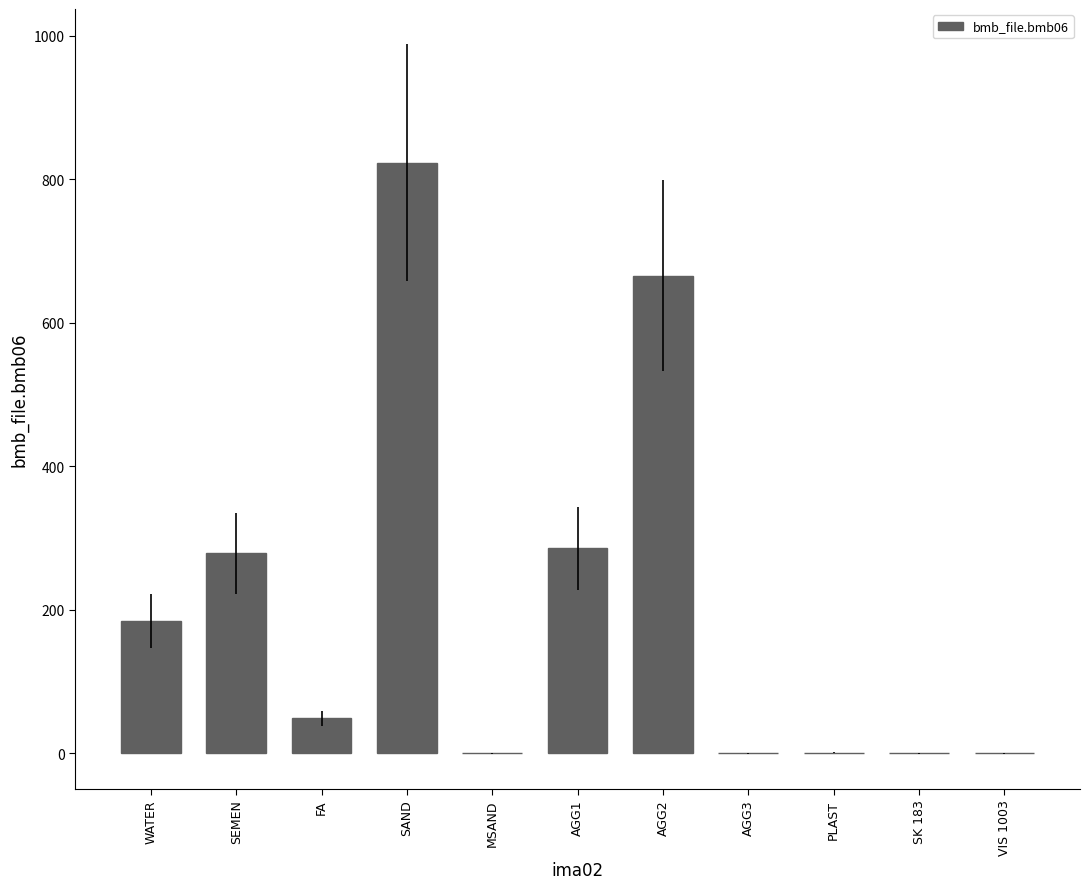

What is the sum of the values at AGG3 and AGG2?

666.0